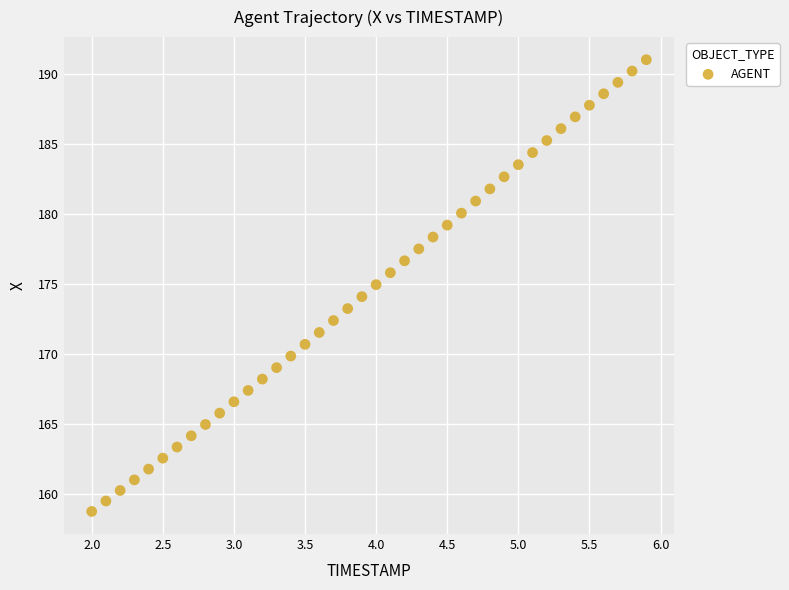

What is the range of X values (max minus min)?

3.9